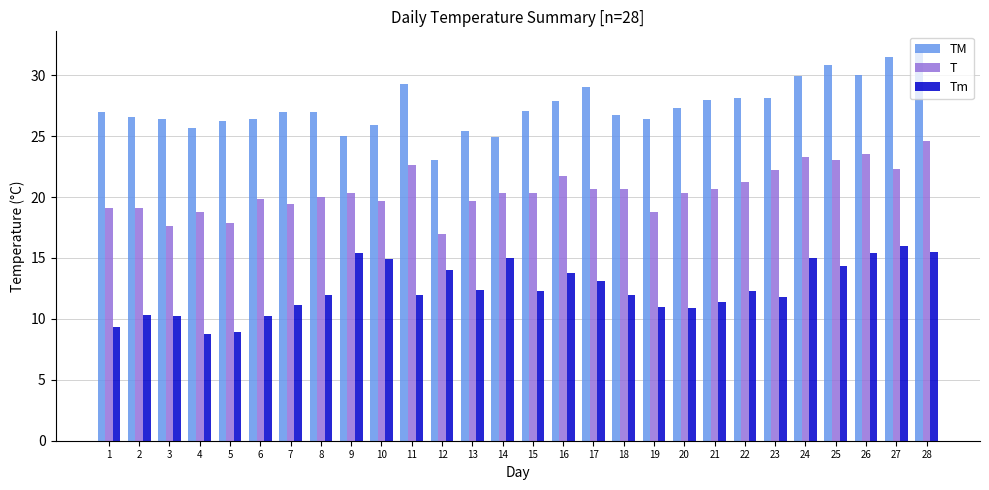

True or false: T has a value of 20.7 at 17.

True